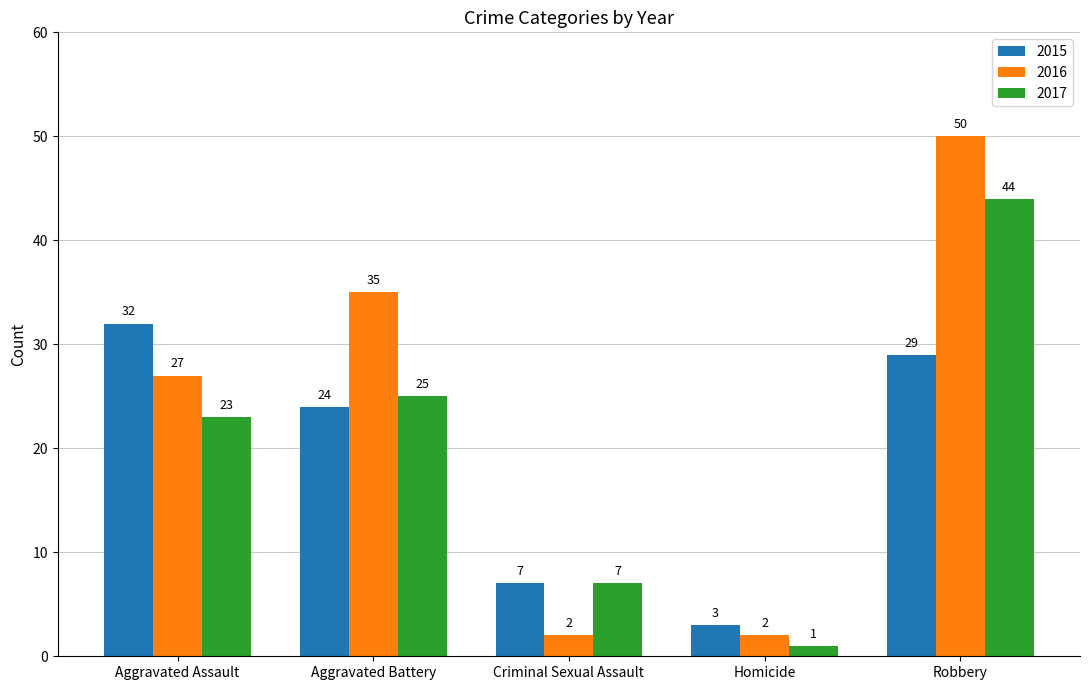

What is the approximate value of 2017 at Robbery?

44